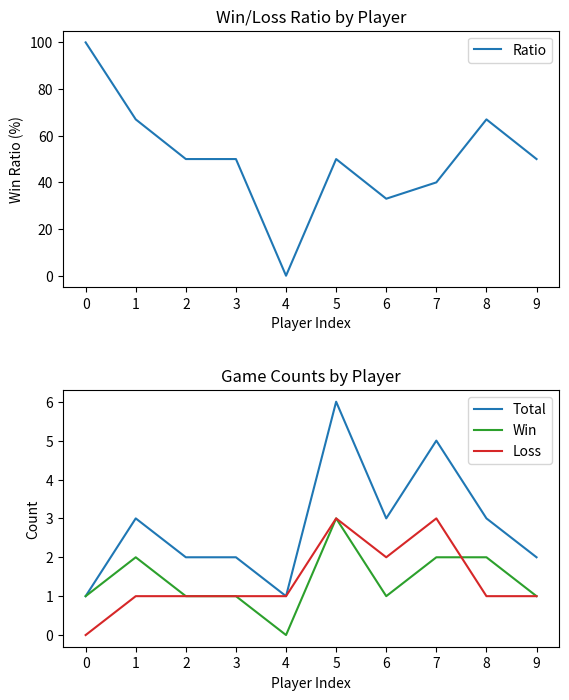

Which series has the largest range (max minus min)?

Ratio